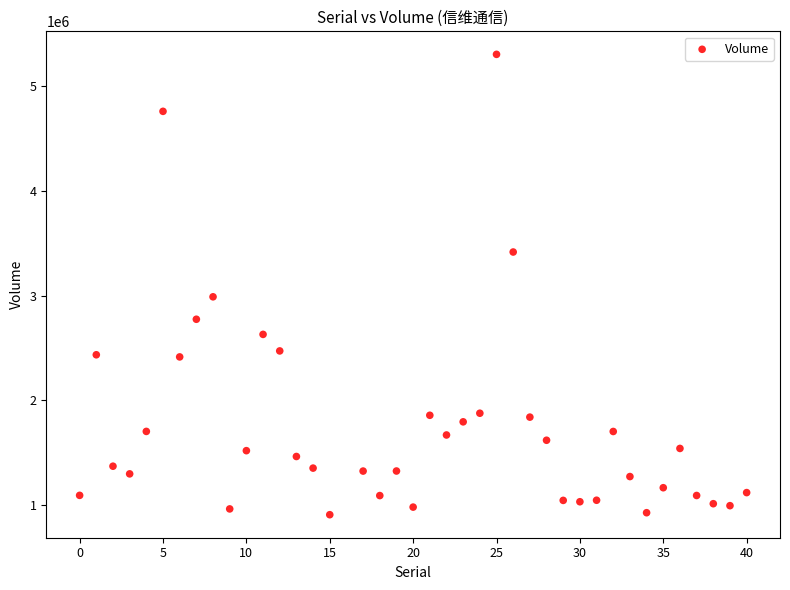

What Y value in the scatter plot is closest to 3105050?

2987900